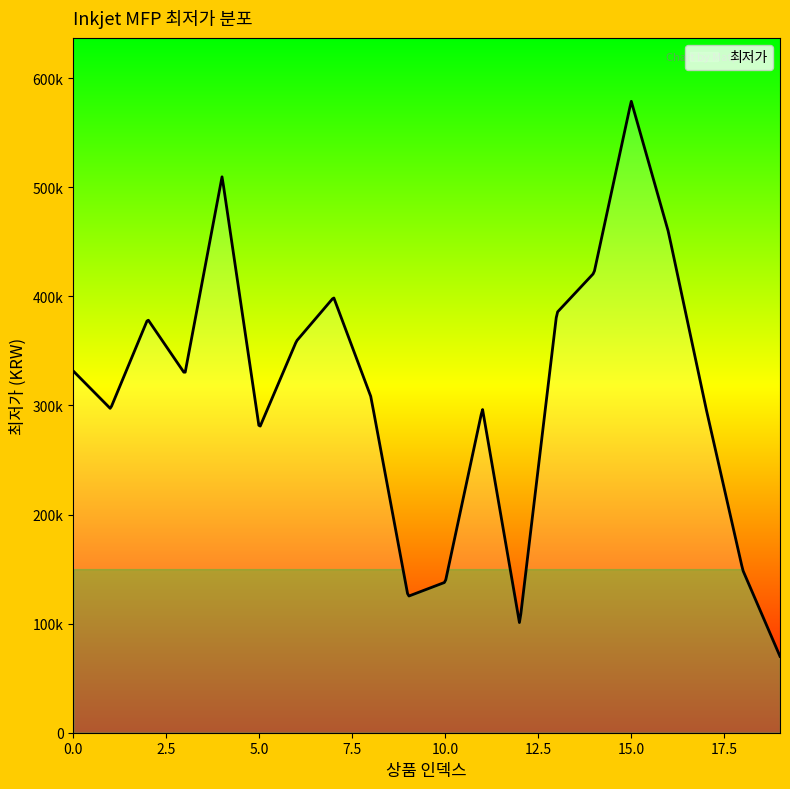

Does the chart display data point markers on the line(s)?

No